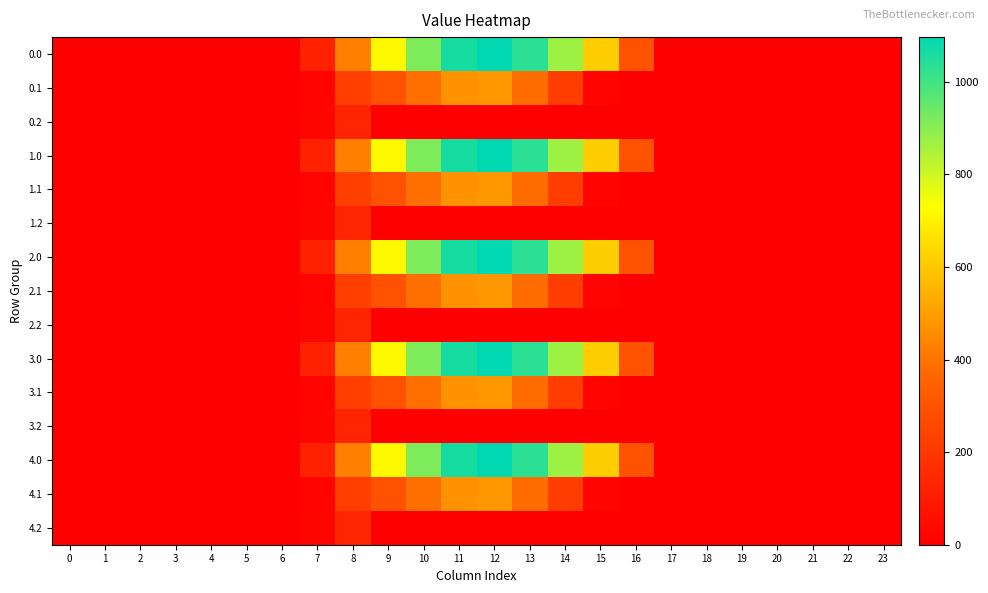

Count the number of data series in this chart.

15